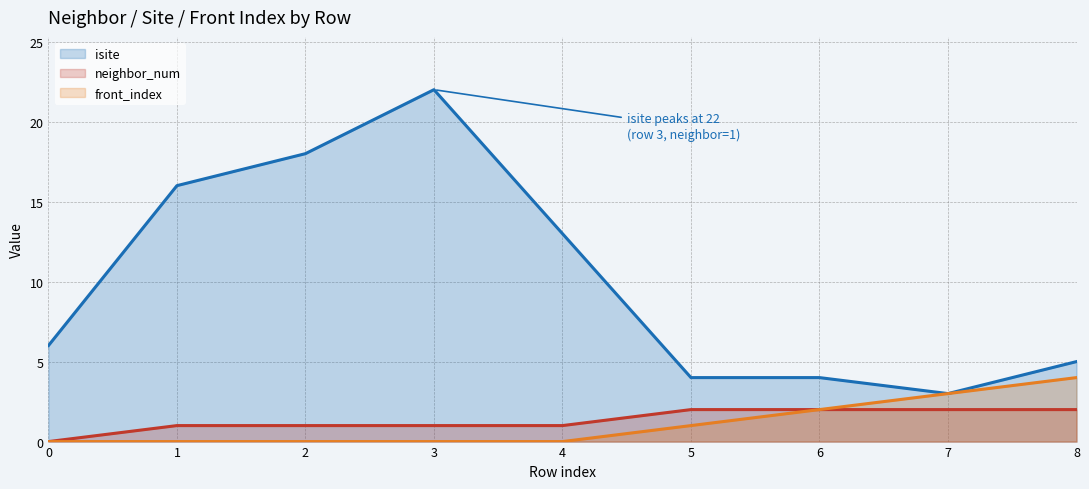

List the labels in order of isite (line) value, largest first.

3, 2, 1, 4, 0, 8, 5, 6, 7